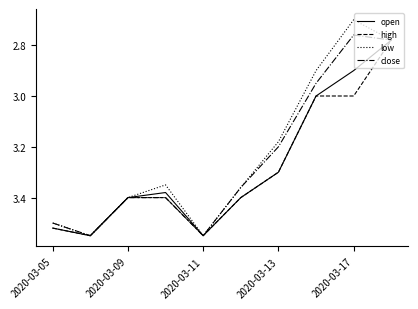

Which series has the largest range (max minus min)?

low